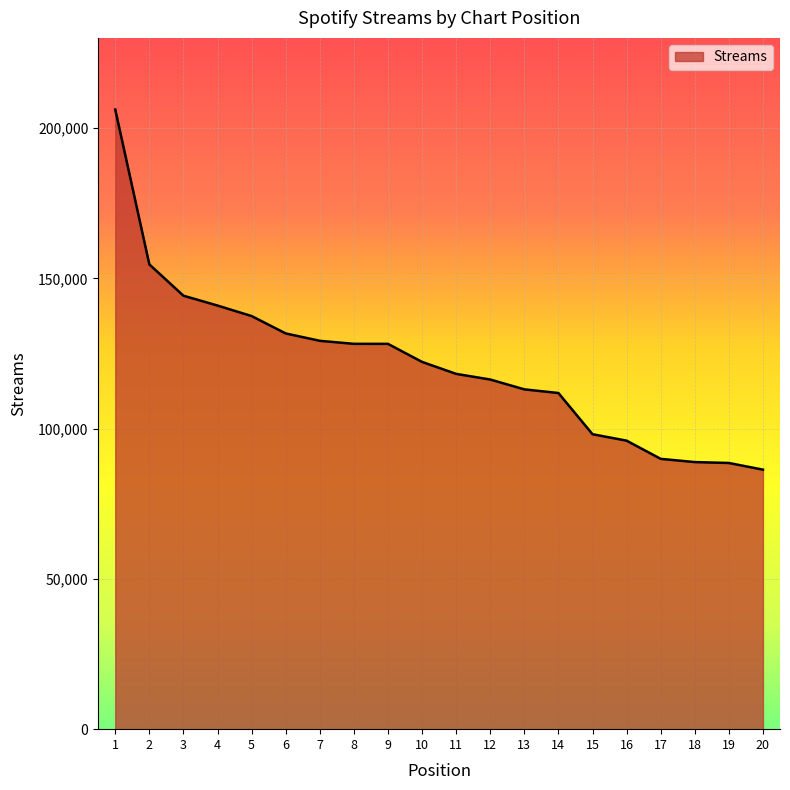

The chart shows a value of 131667 at 6. True or false?

True